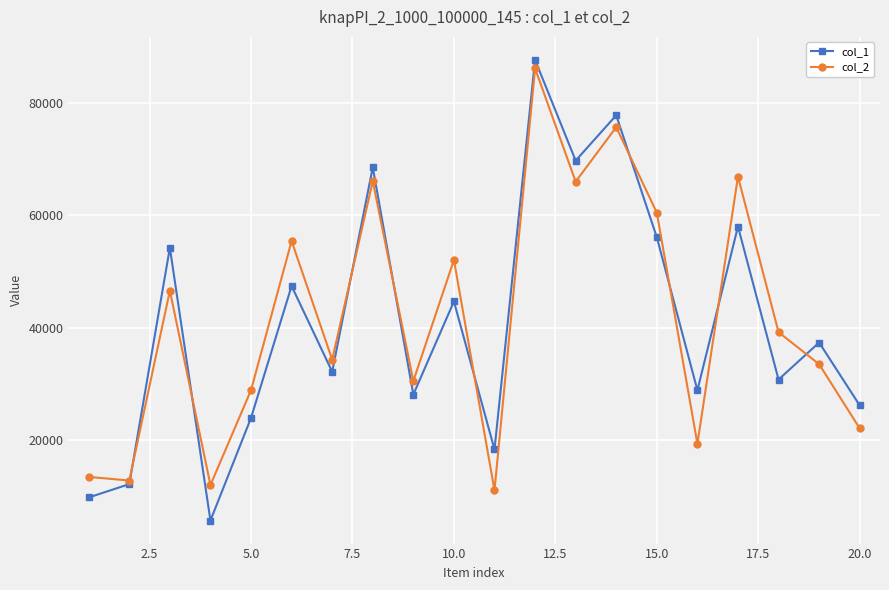

How many interior local valleys does the col_1 series have?

7